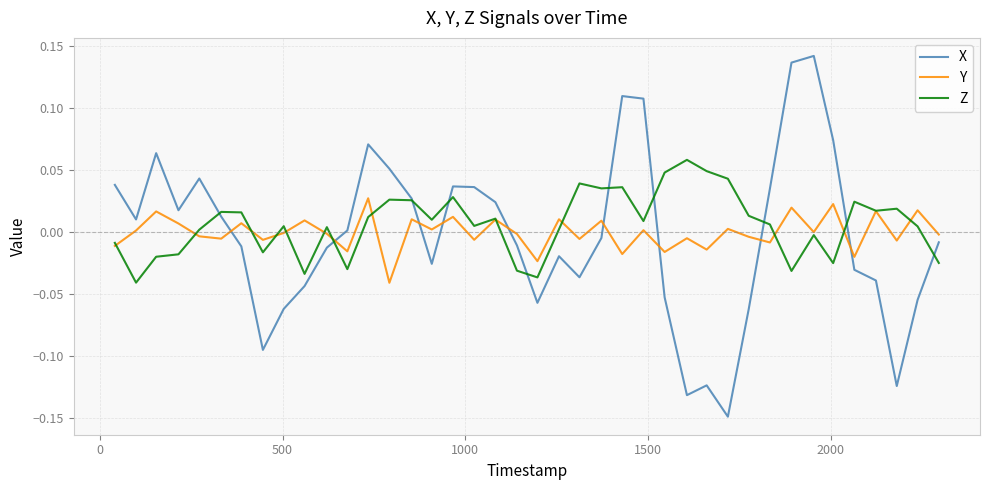

Rank the series by their maximum value, from lowest to highest.

Y, Z, X